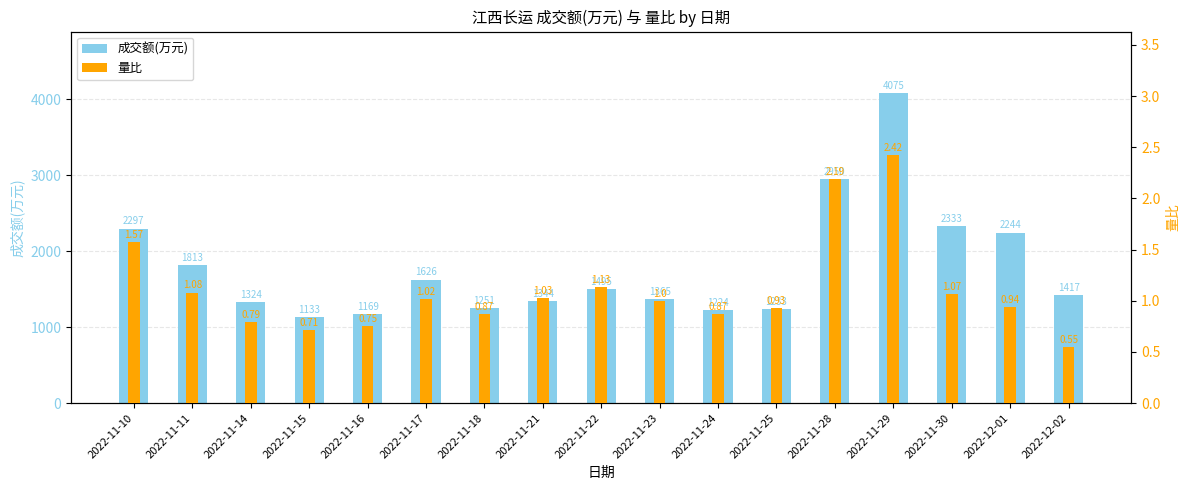

At which label is 成交额(万元) closest to 2604?

2022-11-30